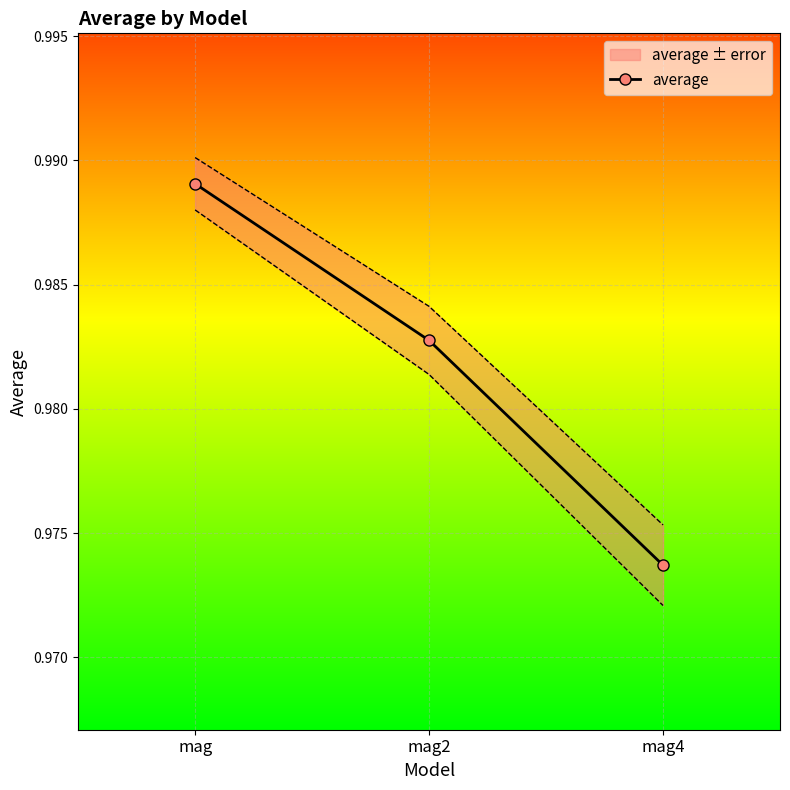

What is the minimum value shown in the chart?

1.0